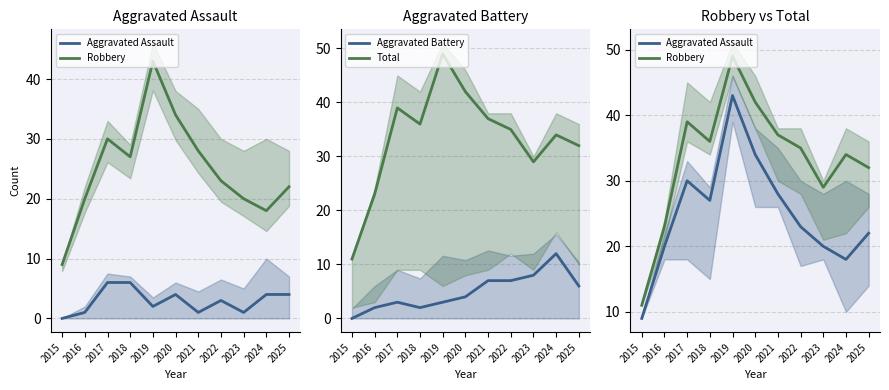

The value of Aggravated Battery at 2021 is 10. True or false?

False